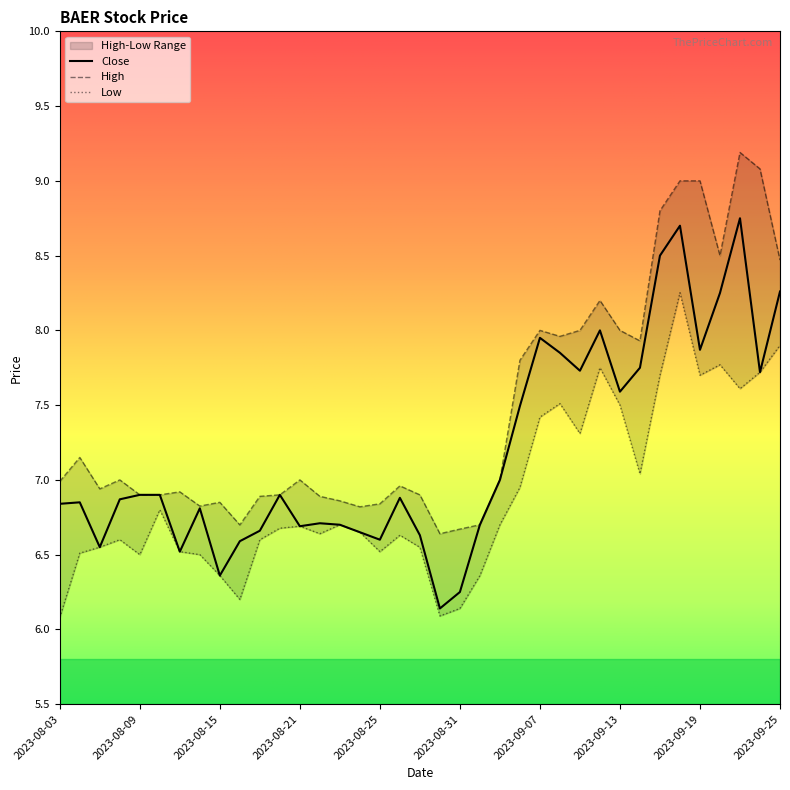

Where is High nearest to the value 7?

2023-08-08